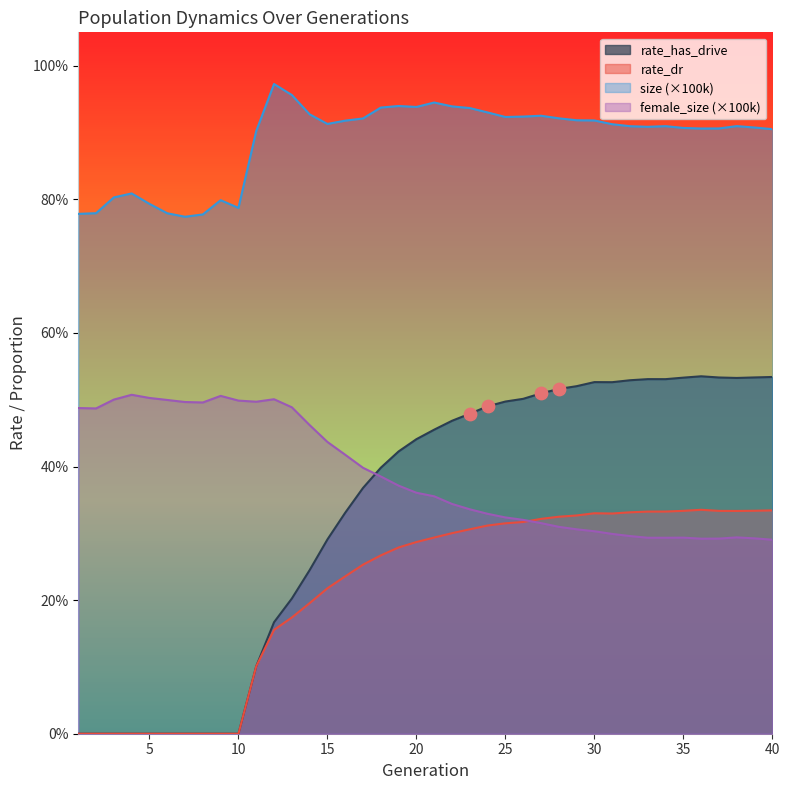

Is the value of rate_dr at 23 greater than the value of rate_has_drive at 37?

No